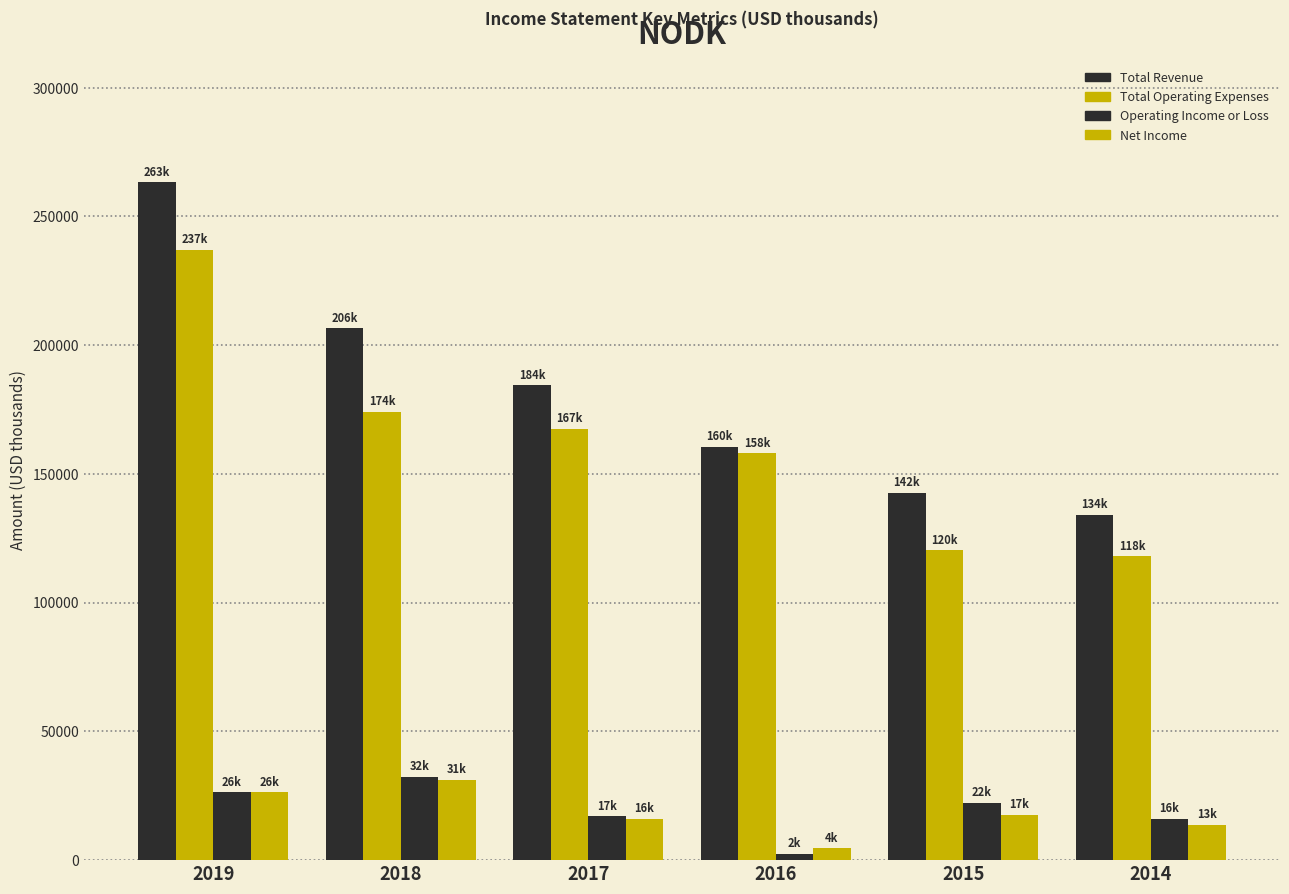

Reading left to right, what are all the values shown in this chart?

Total Revenue: 263300	206600	184400	160500	142700	134100
Total Operating Expenses: 237000	174200	167500	158000	120400	118000
Operating Income or Loss: 26400	32400	17000	2500	22300	16100
Net Income: 26400	31100	16000	4600	17500	13800